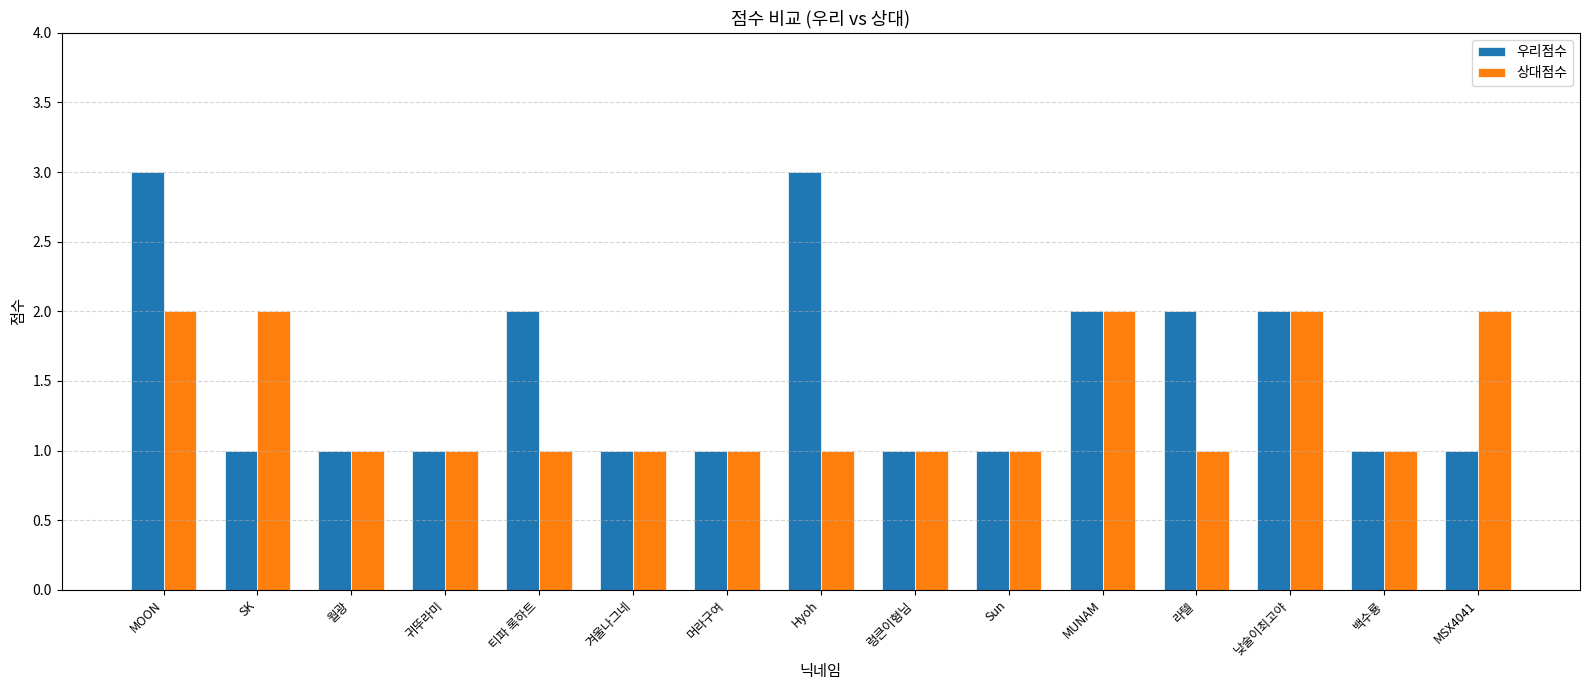

What is the label of the 9th bar from the left?

렁큰이형님